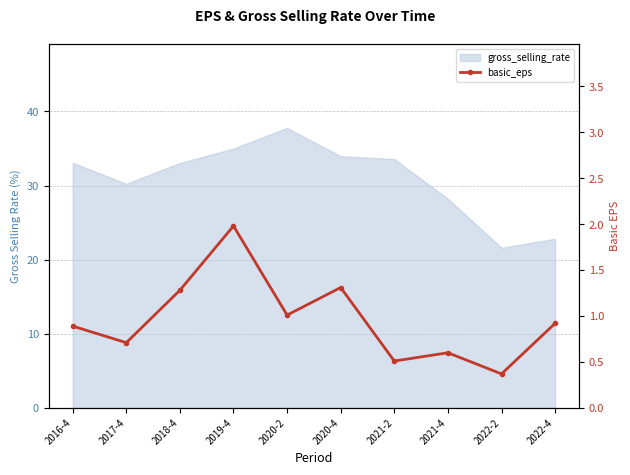

What is the smallest value displayed?

0.4